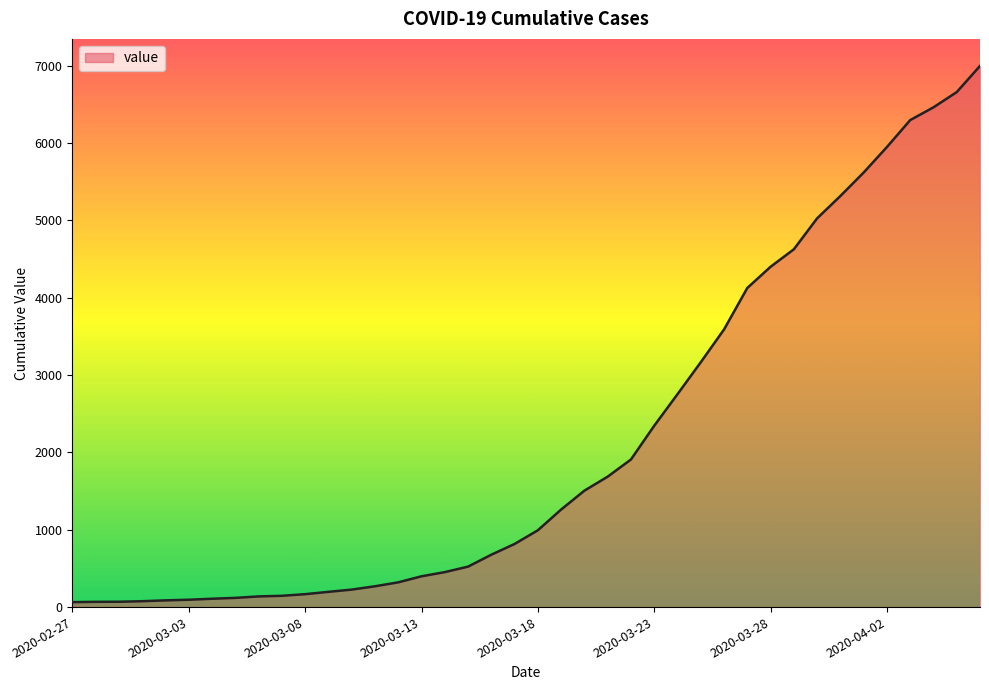

What is the greatest value displayed?

6995